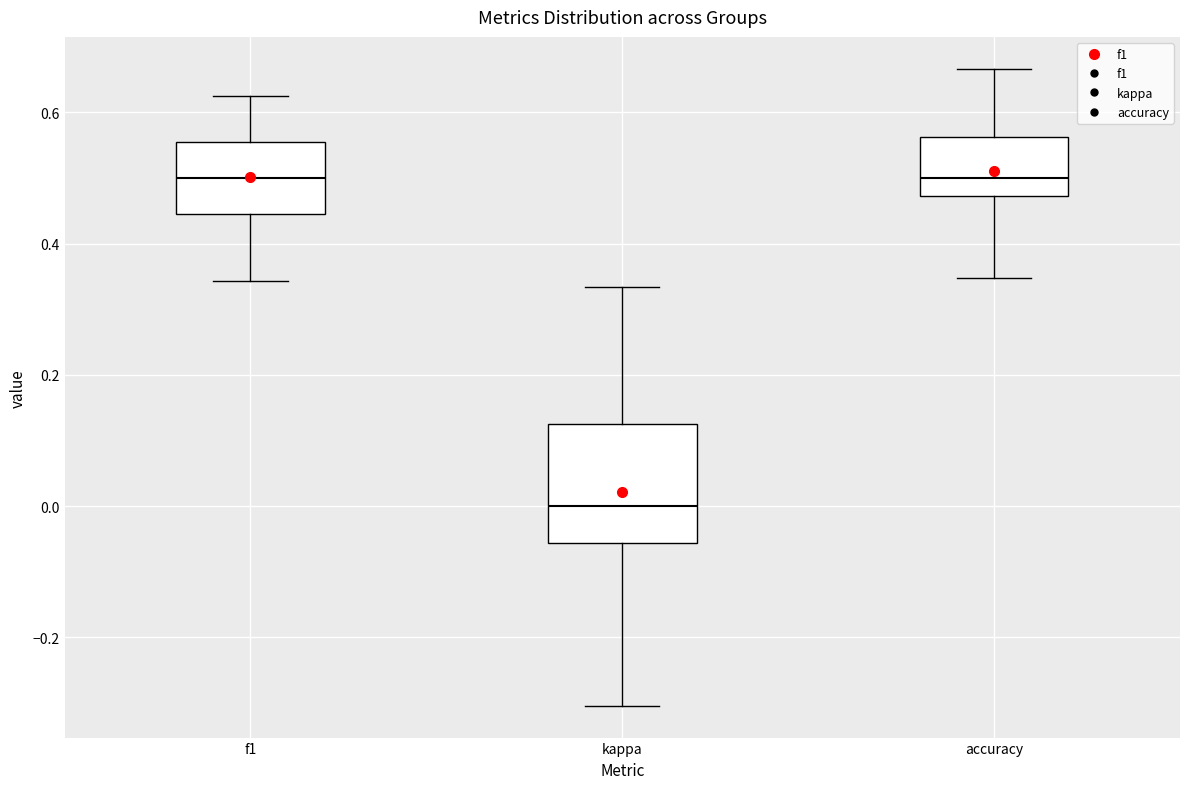

Which box has the lowest median line?

kappa